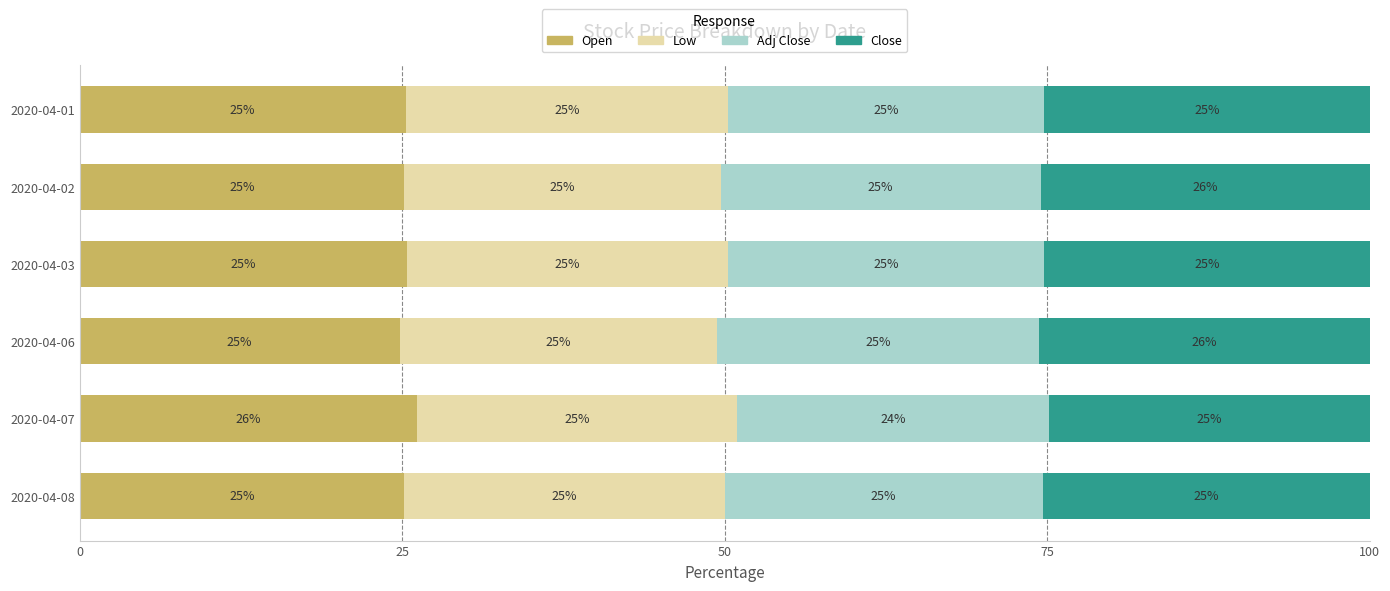

What are all the series names shown in the legend?

Open, Low, Adj Close, Close